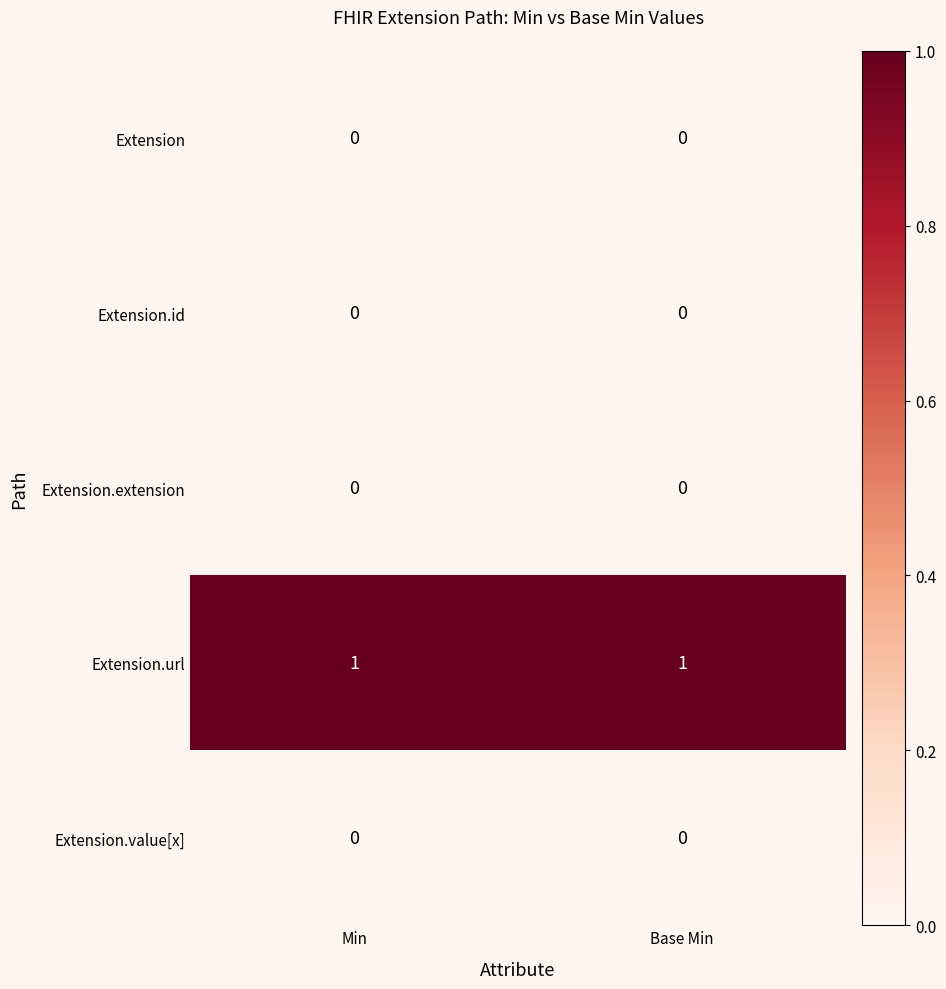

Which series has the largest total across all categories?

Extension.url